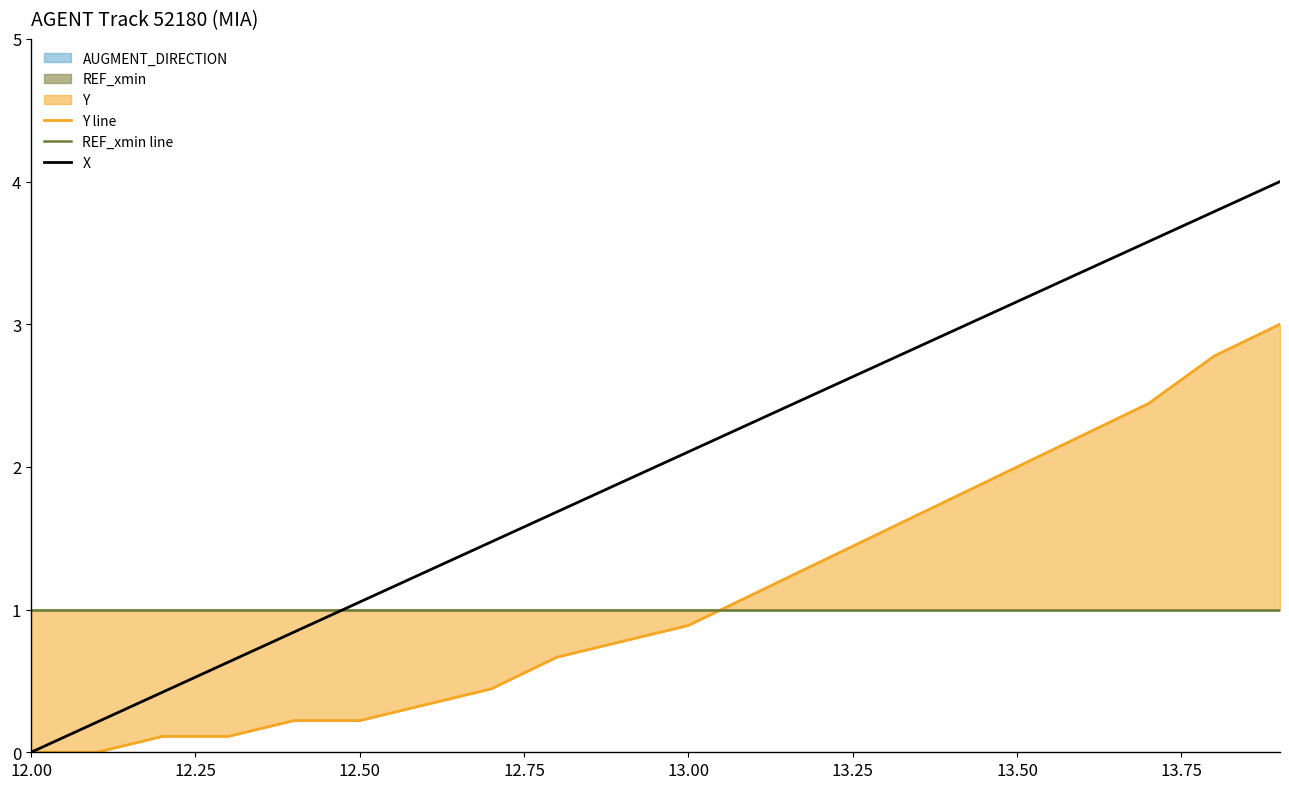

Is it true that X equals 0.4 at 13.00?

False